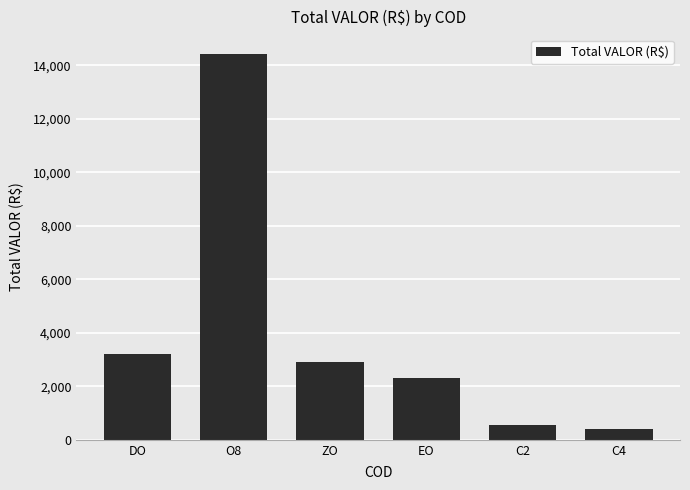

At which category does the chart reach its peak across all series?

O8